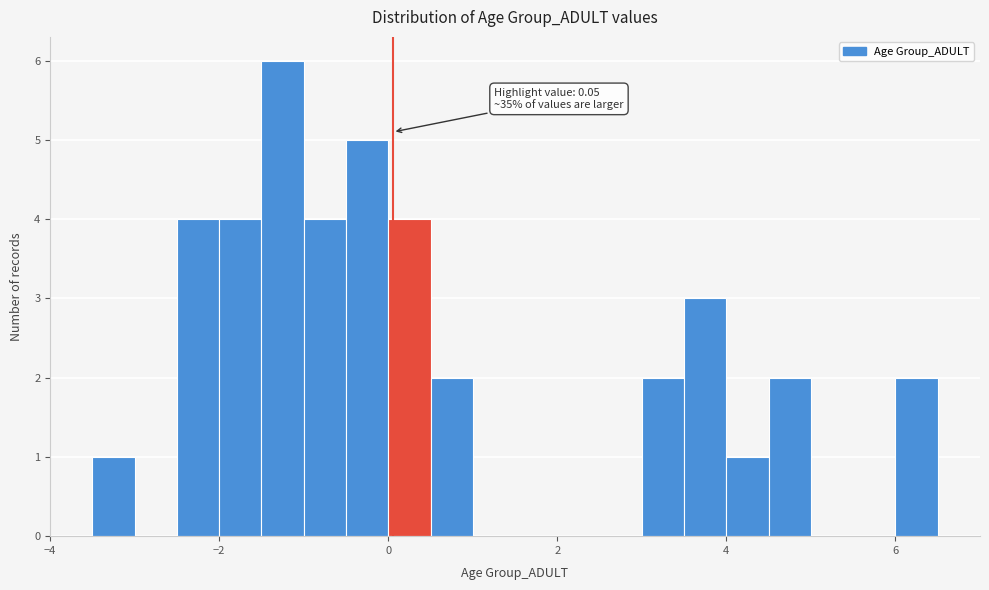

Around what value on the x-axis is the tallest bar? Give the approximate position of its centre, as read against the axis.

-1.2